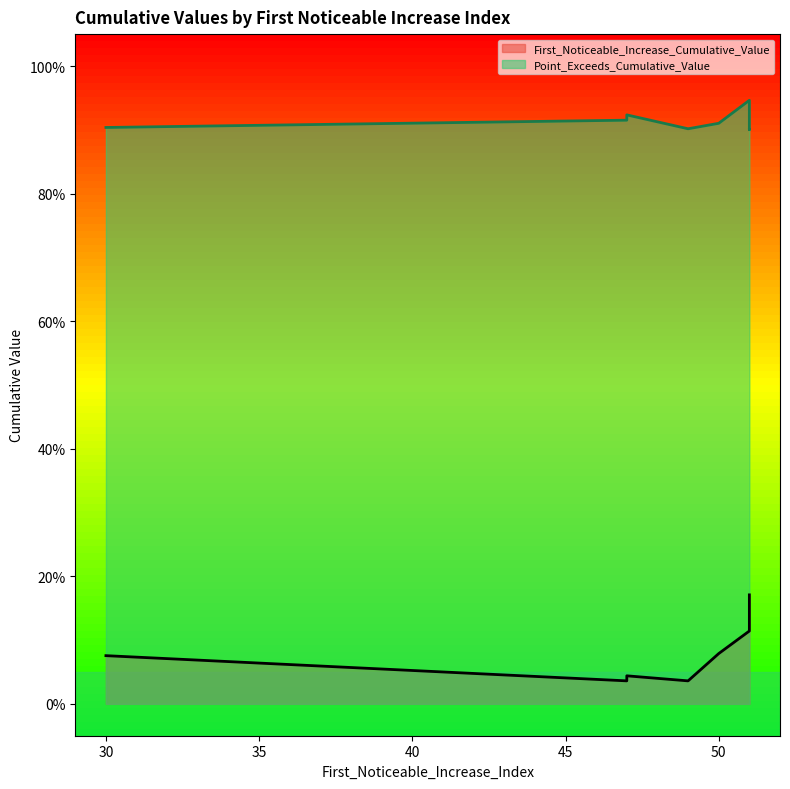

How many interior local valleys does the First_Noticeable_Increase_Cumulative_Value series have?

2